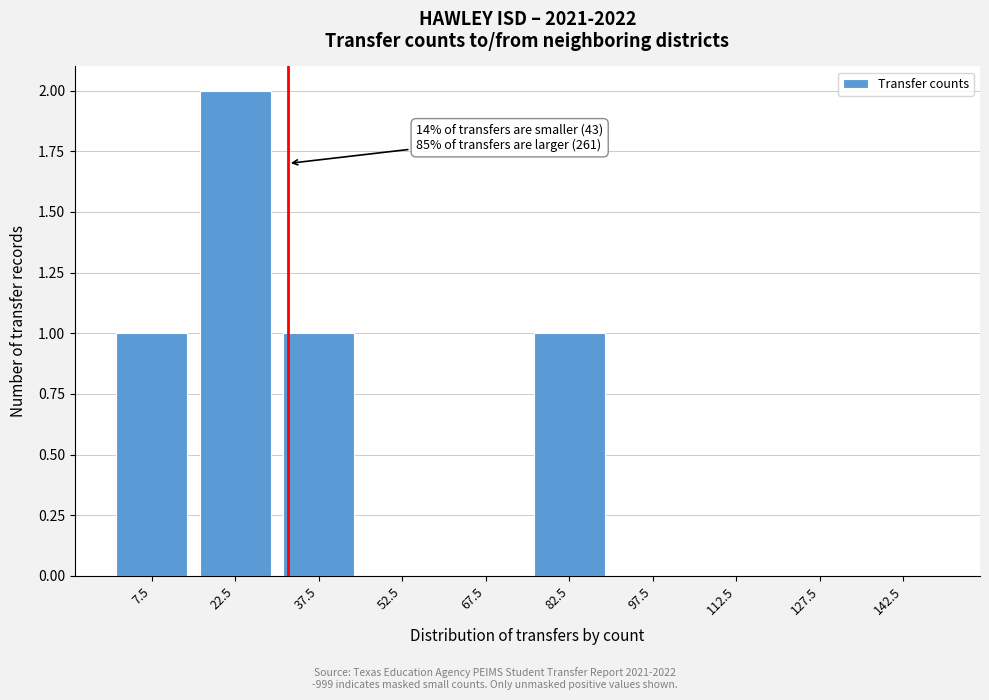

At which category does the chart reach its peak across all series?

22.5